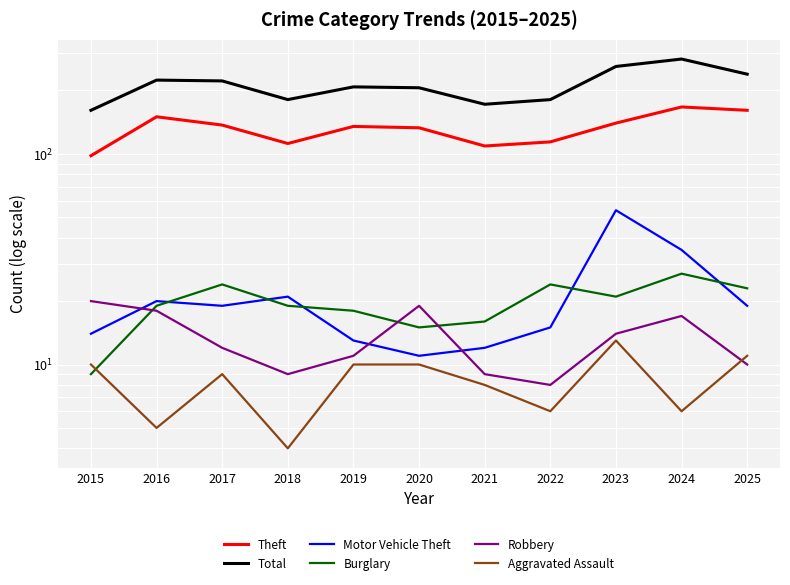

Rank the series at 2023 from lowest to highest value.

Aggravated Assault, Robbery, Burglary, Motor Vehicle Theft, Theft, Total